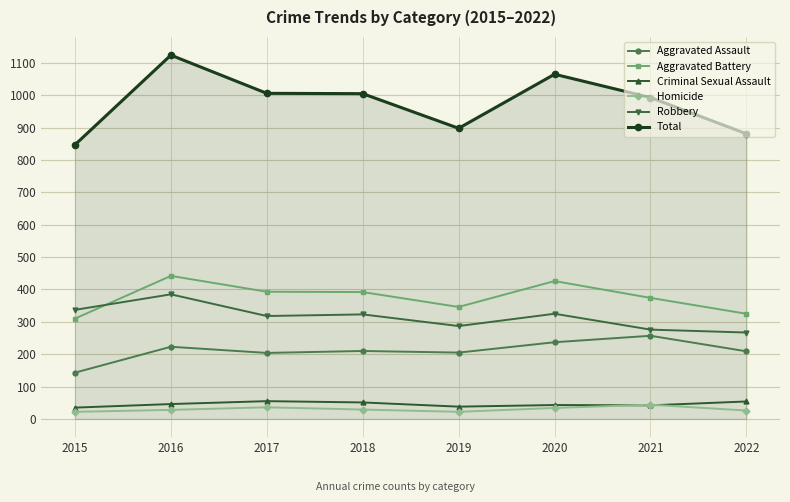

What is the value of the Total point at the 2nd from the left?

1124